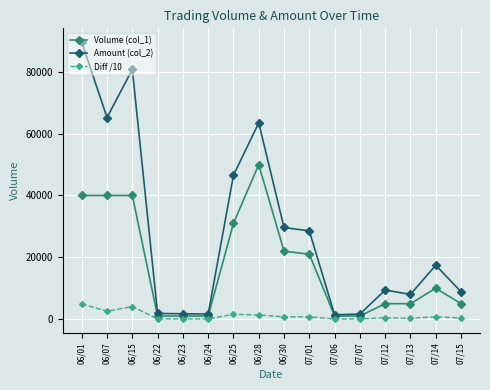

True or false: Amount (col_2) has more than 2 interior local peaks.

True